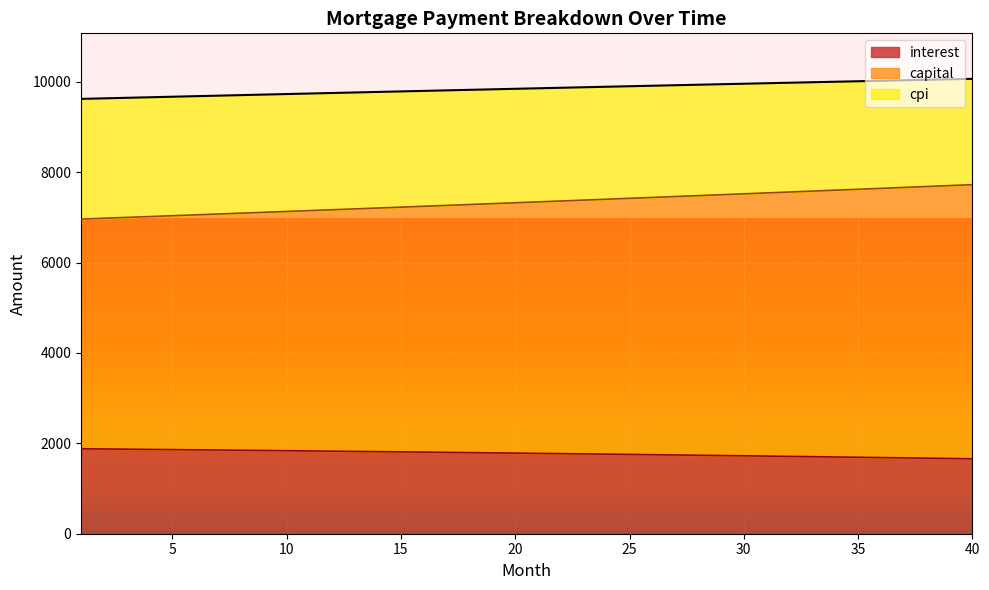

How many values in the capital series exceed 7343?

20